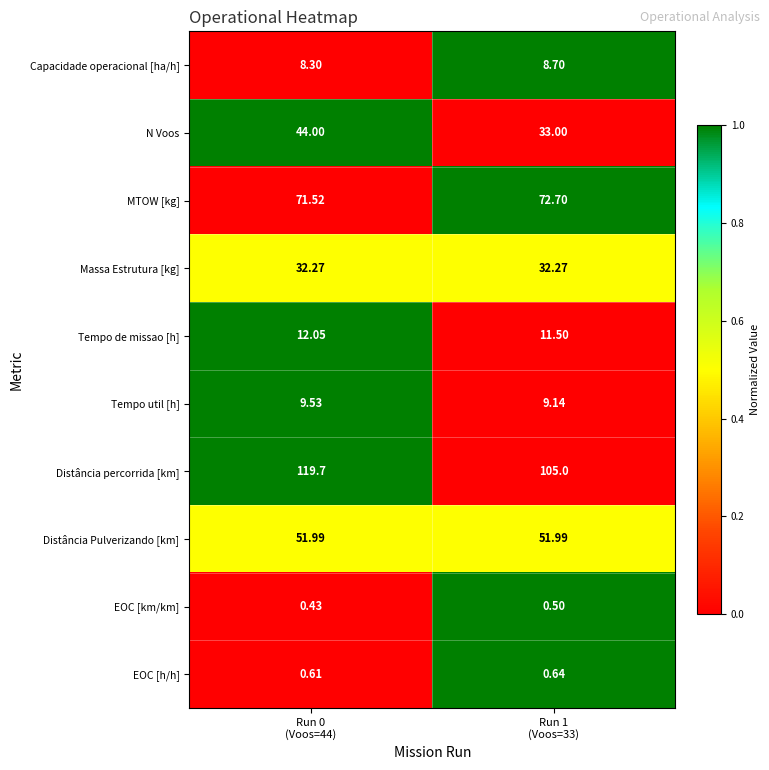

Which series has the largest total across all categories?

Distância percorrida [km]